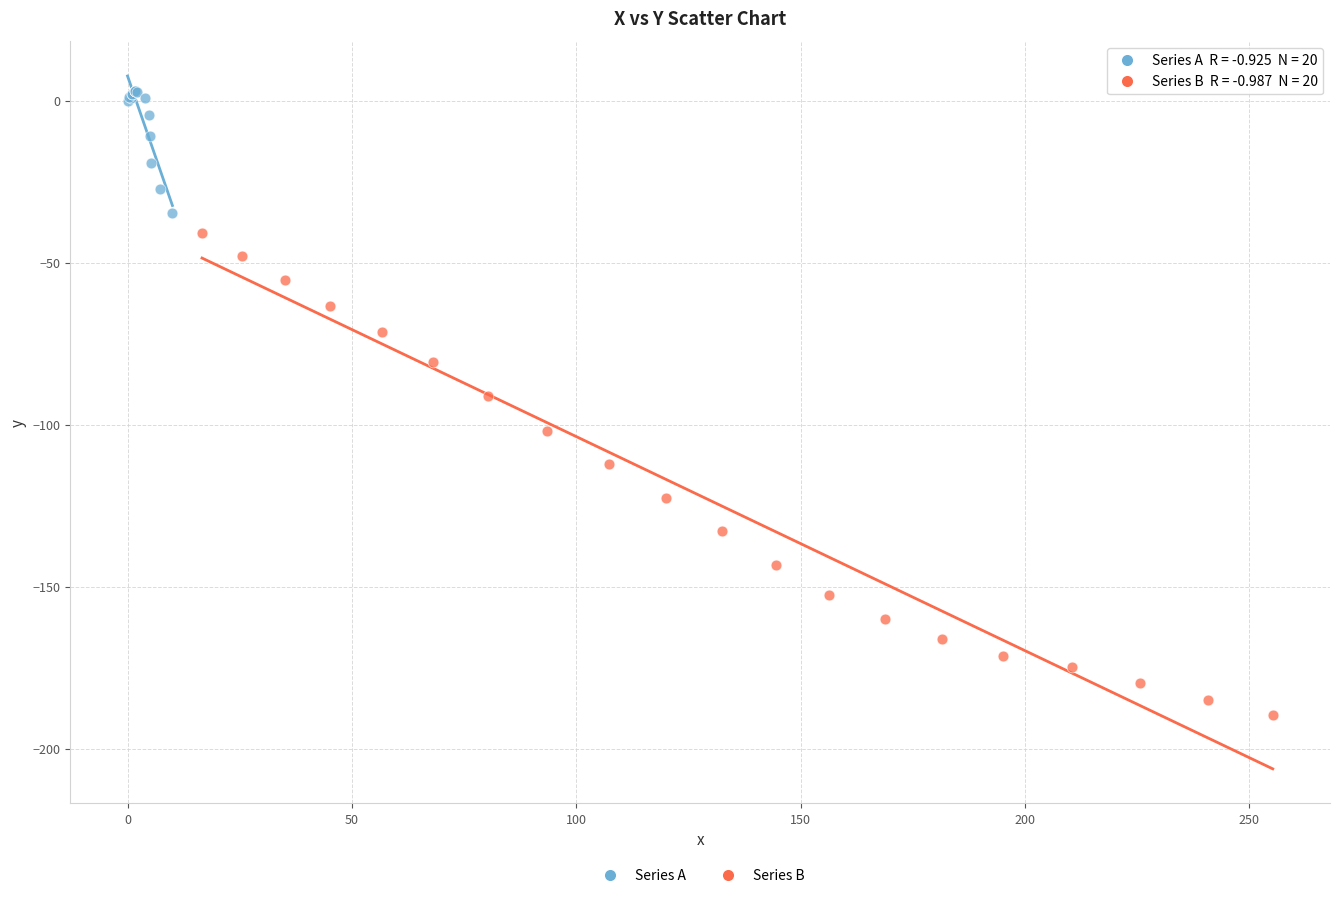

Which series contains the highest Y value?

Series A